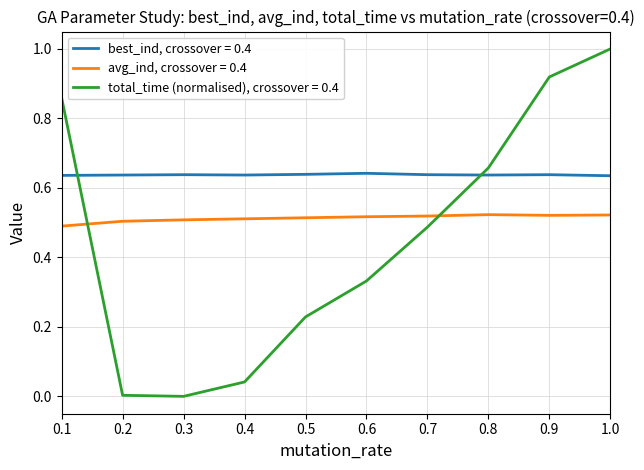

At which category is the sum across all series the highest?

1.0